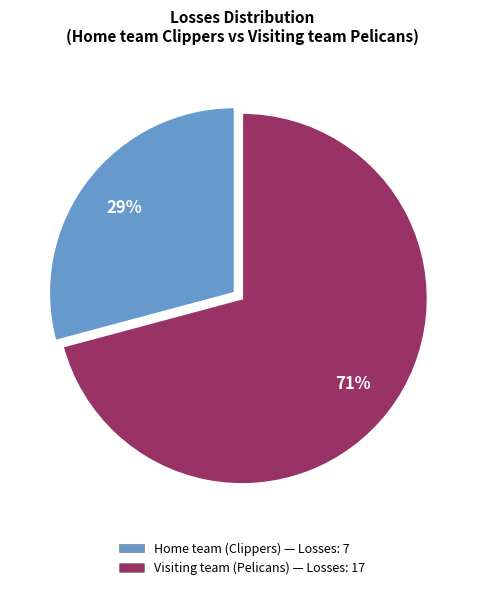

Is there a majority slice in this chart?

Yes